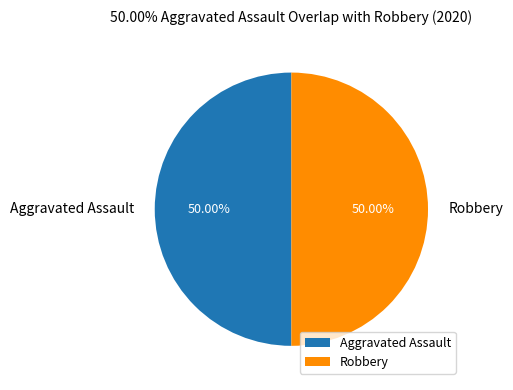

How many segments does this pie chart have?

2